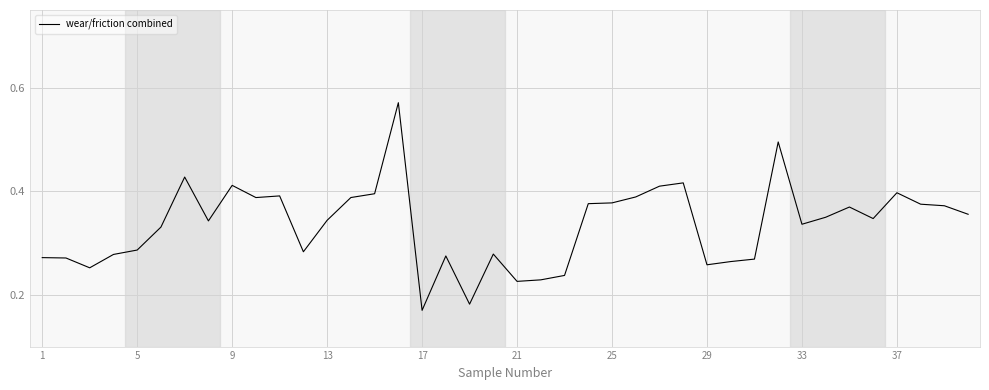

Is this an area chart (filled region under the line)?

No